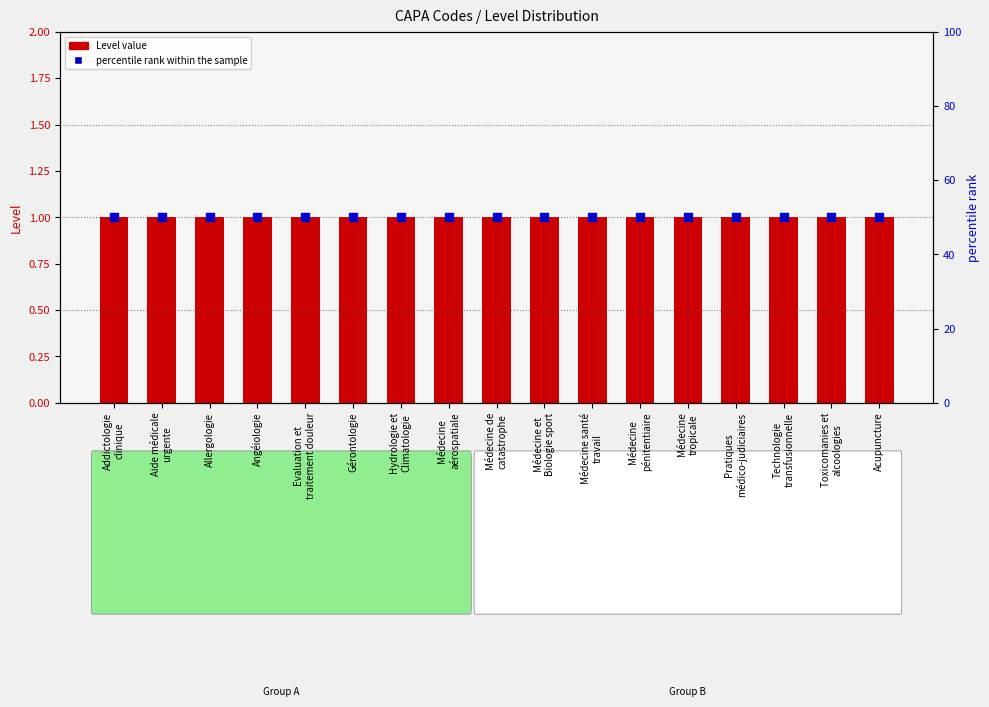

Which series reaches the maximum Y coordinate?

percentile rank within the sample